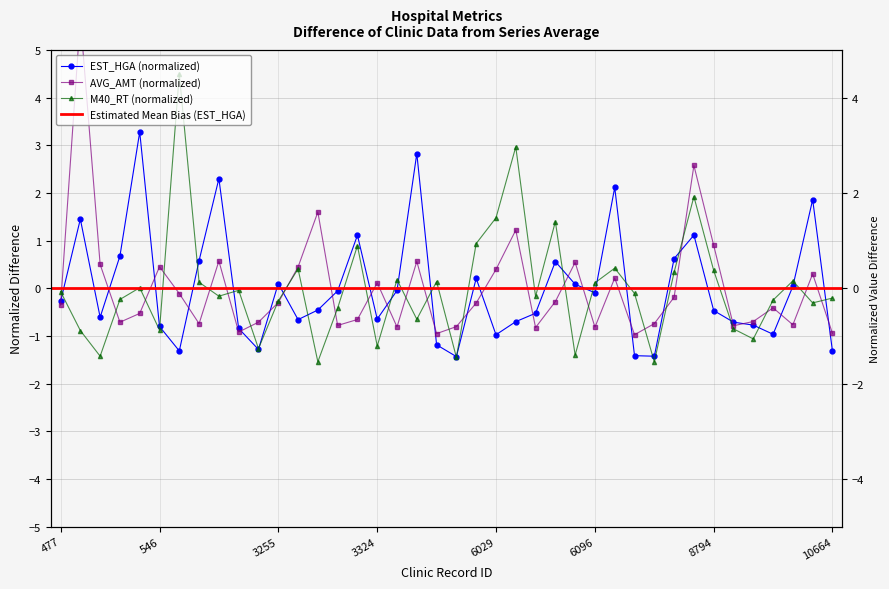

At which label does EST_HGA reach its minimum?

5153